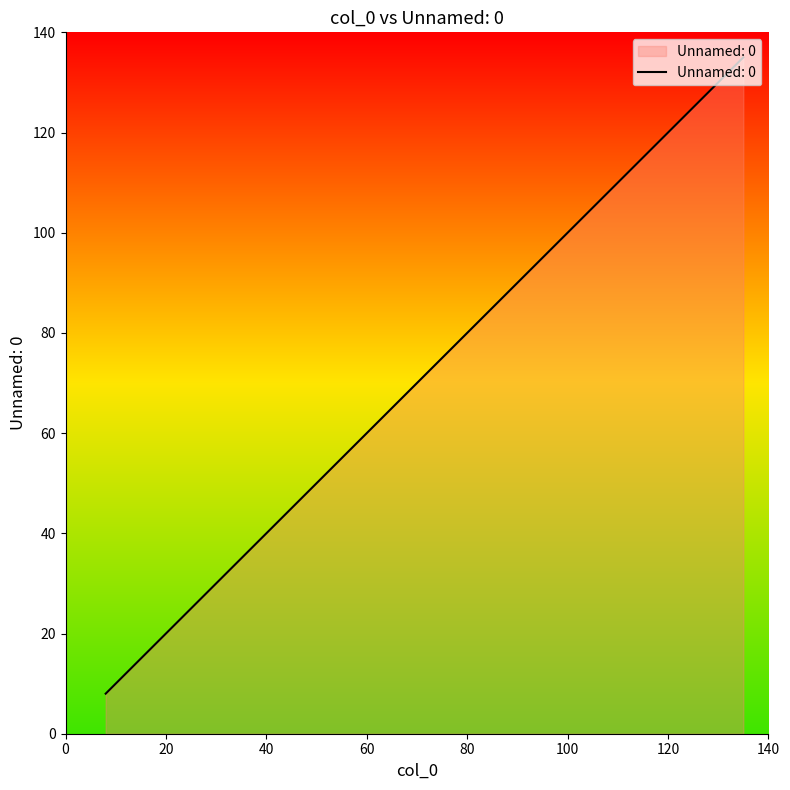

What is the smallest value displayed?

8